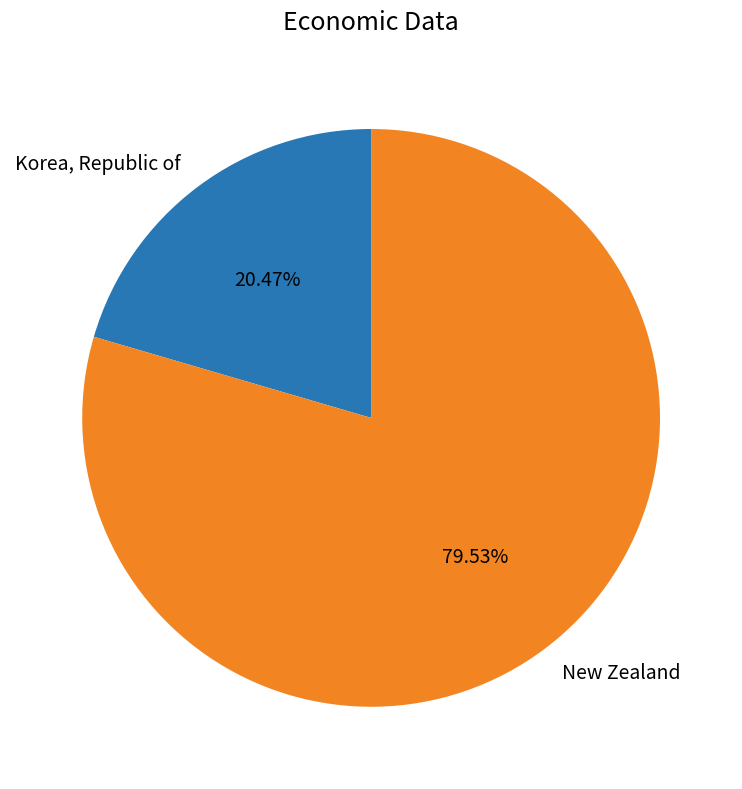

What is the smallest slice in the pie chart?

Korea, Republic of